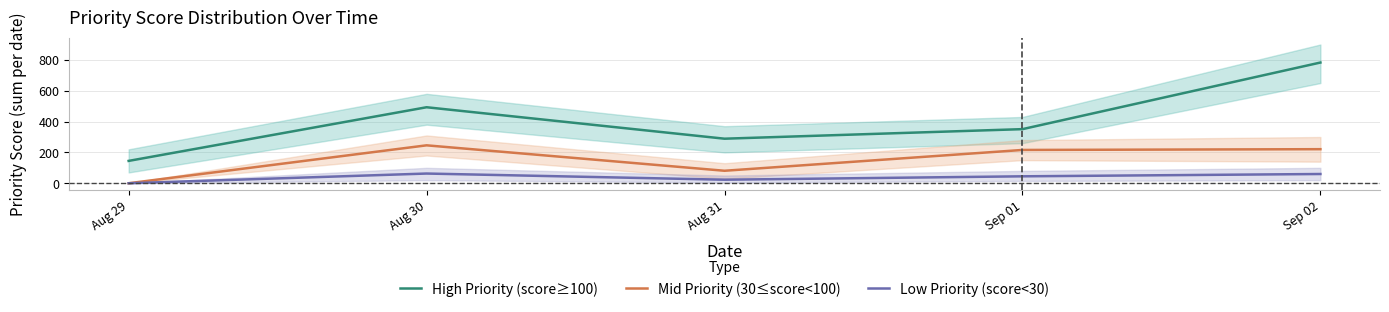

Which series changed the most between Aug 29 and Sep 01?

Mid Priority (30≤score<100)